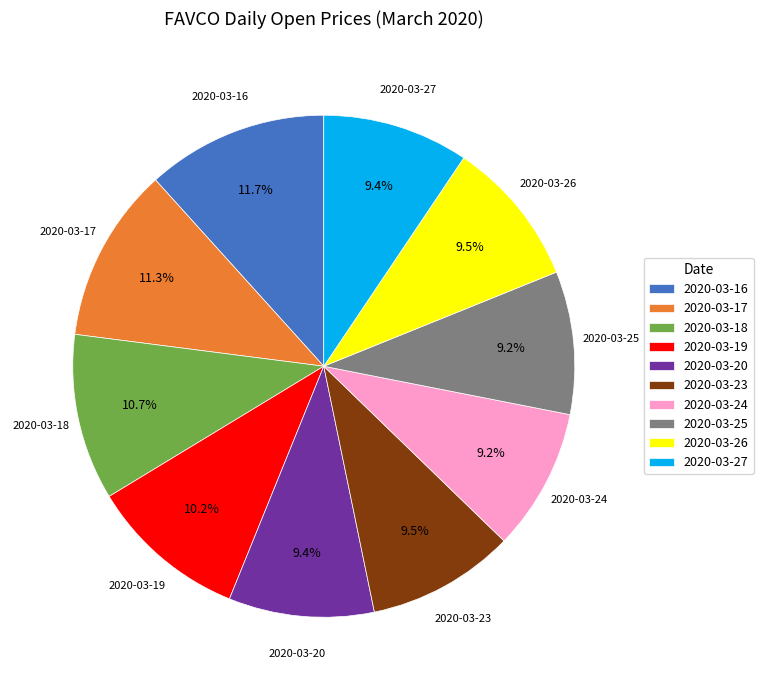

Count the number of slices in the pie.

10